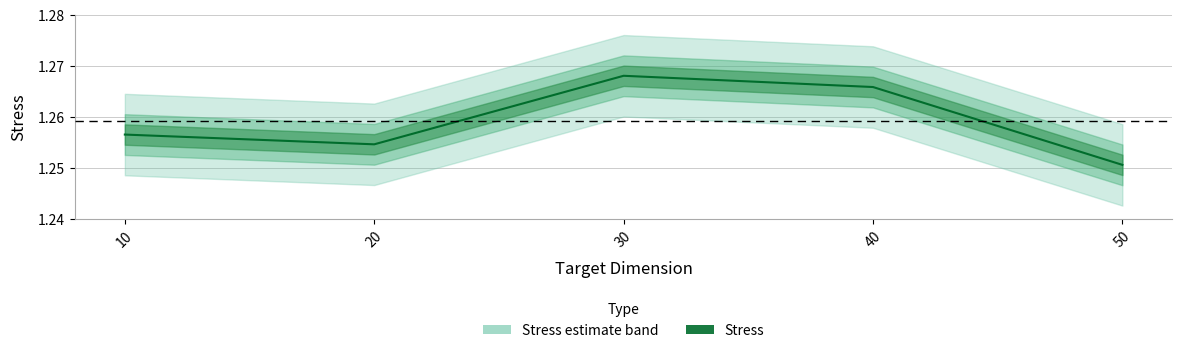

The value at 10 is 1.3. True or false?

True